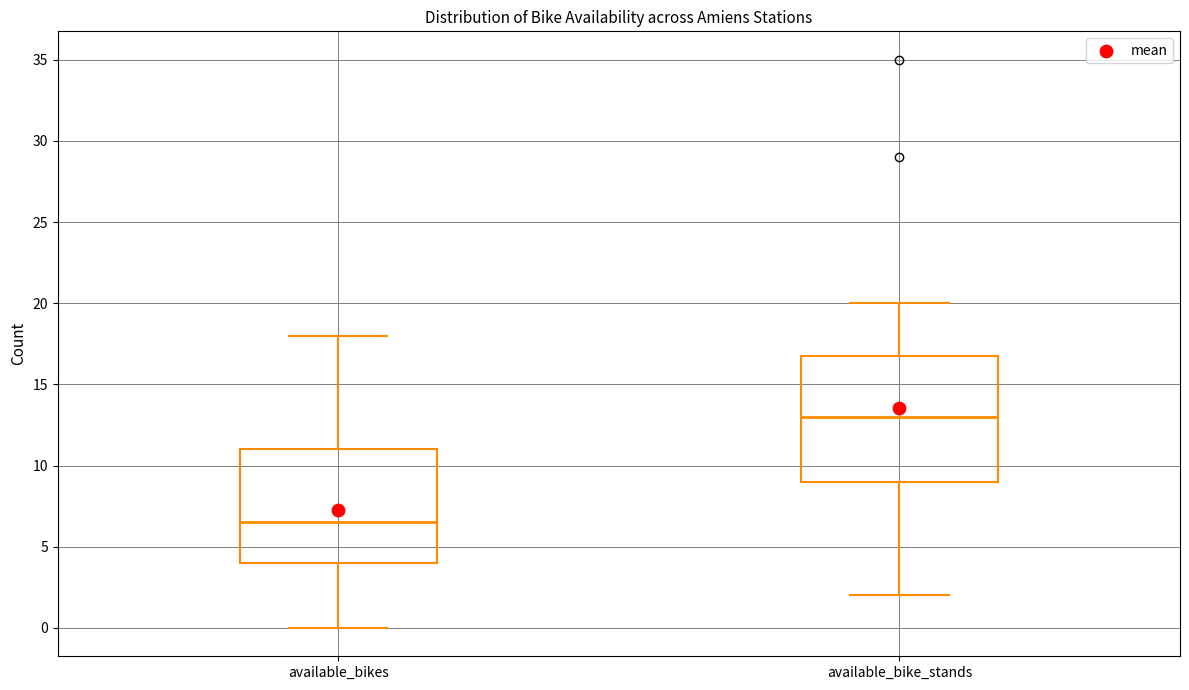

Reading left to right, transcribe this box plot: for each box, give where its median line is, the range the box spans, and where its two whiskers end, as read against the y-axis. The values are not printed on the chart, so give them approximately, as read against the axis.

available_bikes: median 6.5, box 4.0 to 11.0, whiskers 0.0 to 18.0
available_bike_stands: median 13.0, box 9.0 to 17.0, whiskers 2.0 to 20.0